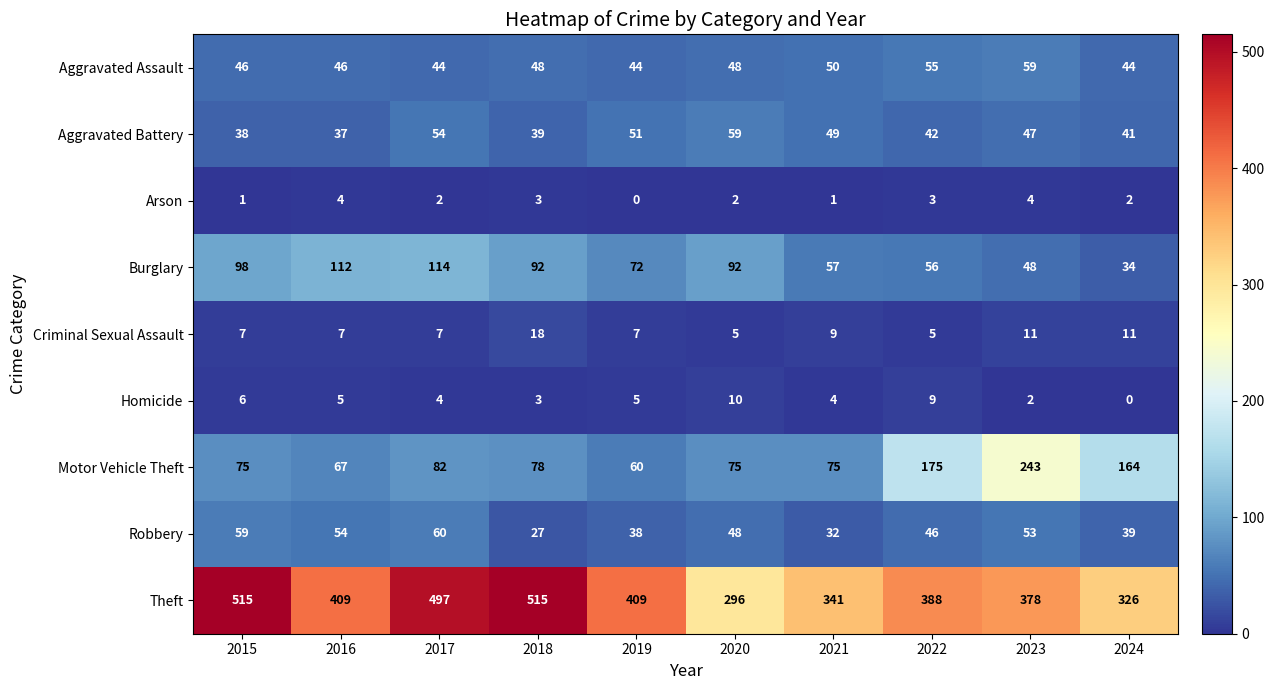

How many distinct data groups are displayed?

9